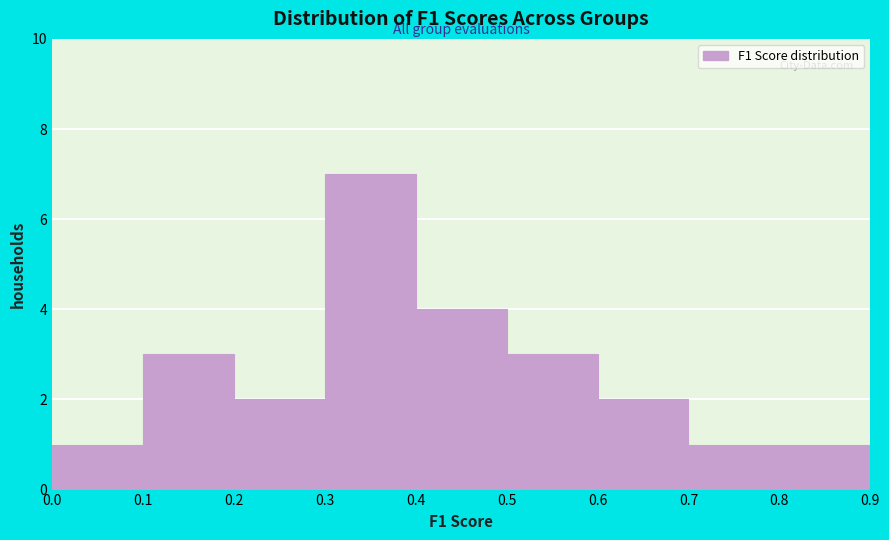

What is the height of the bar covering 0.2 to 0.3 on the x-axis? The values are not printed on the chart, so give them approximately, as read against the axis.

2